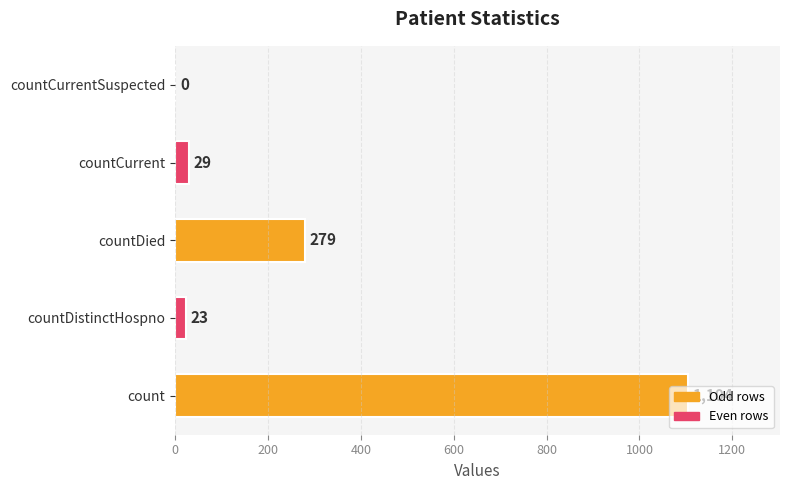

How many data points does each series have?

5